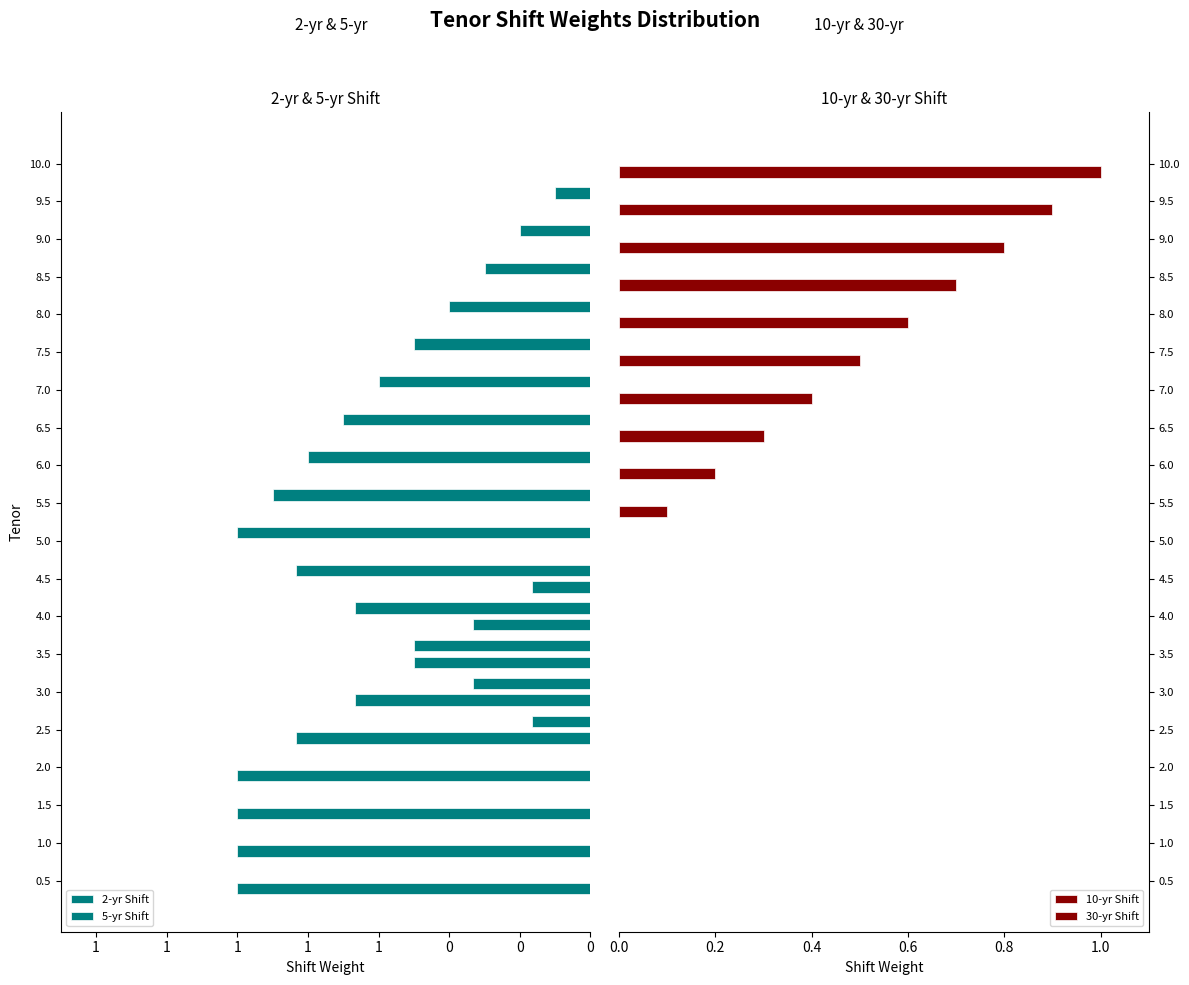

How many values in 10-yr Shift are above zero?

10